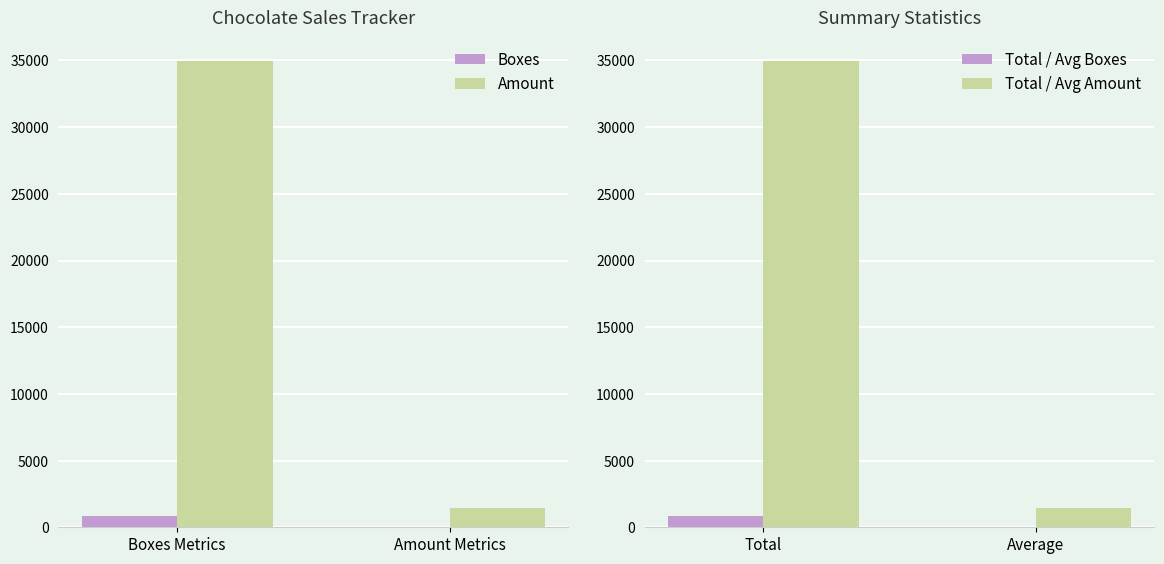

Which category has the highest value in the Amount series?

Boxes Metrics